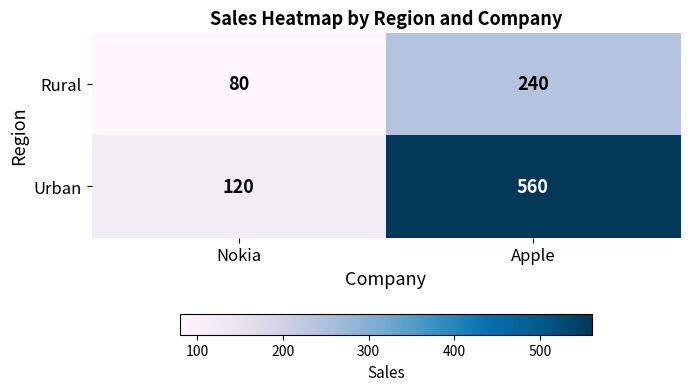

How many values in the Rural series are below 240?

1